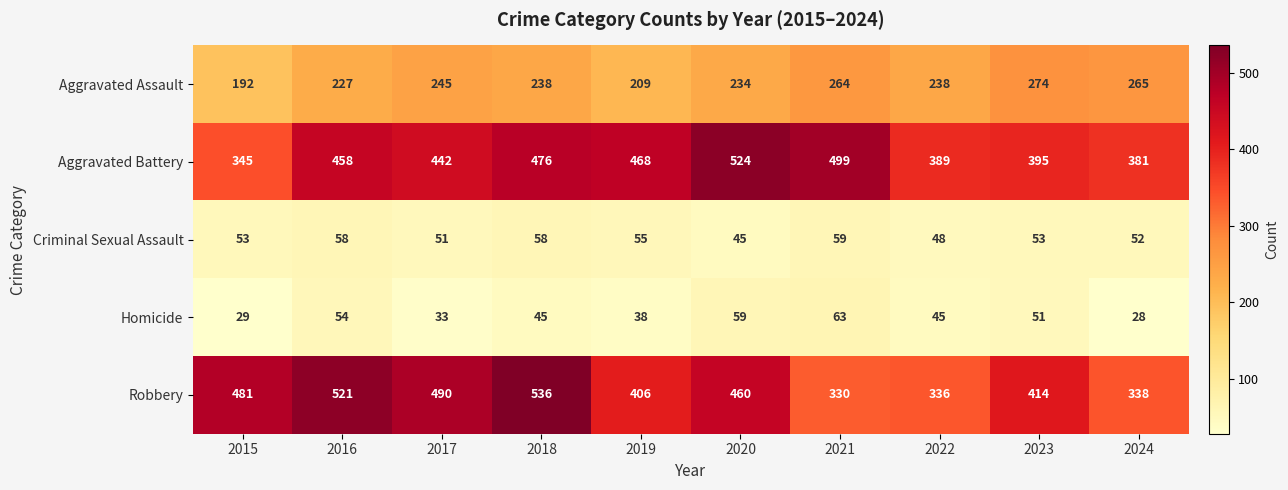

What is the difference between the highest and lowest values at 2020?

479